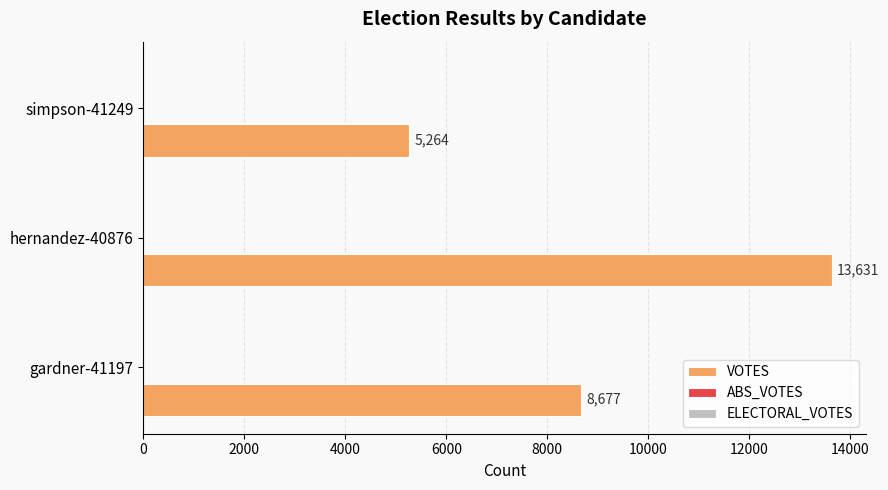

Approximately how many times larger is the value at gardner-41197 compared to simpson-41249?

1.6